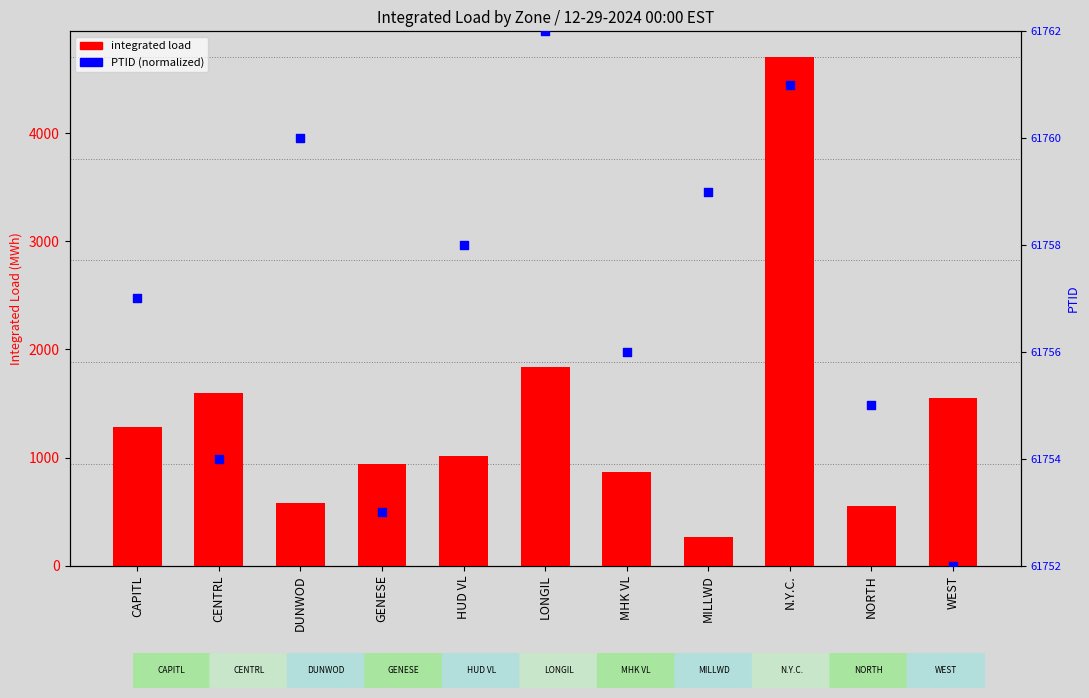

Which series contains the highest Y value?

integrated load